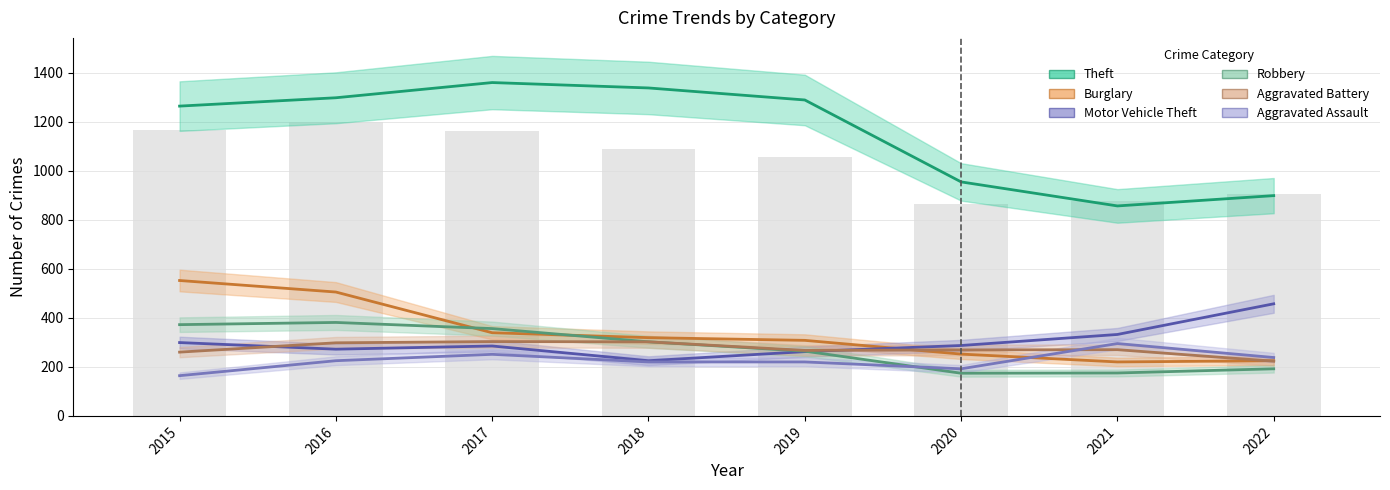

What is the minimum value shown in the chart?

164